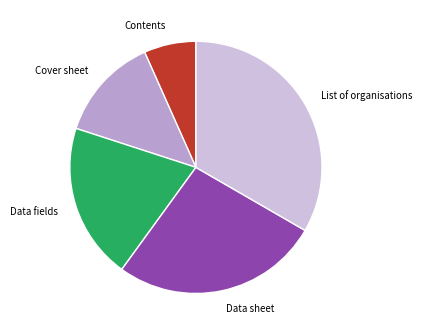

Is there any slice that represents more than half of the pie?

No